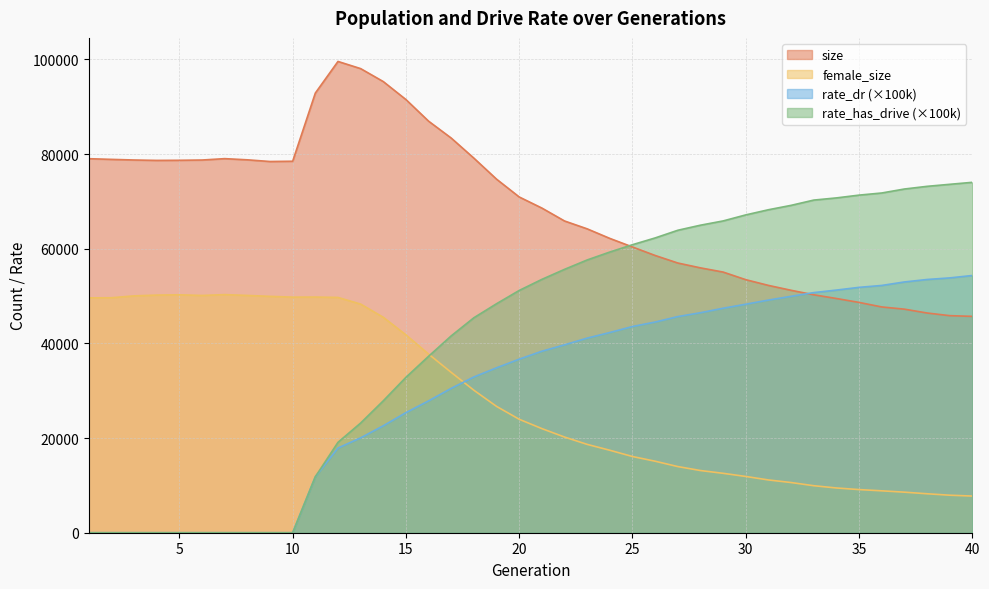

At which category is the sum across all series the highest?

15